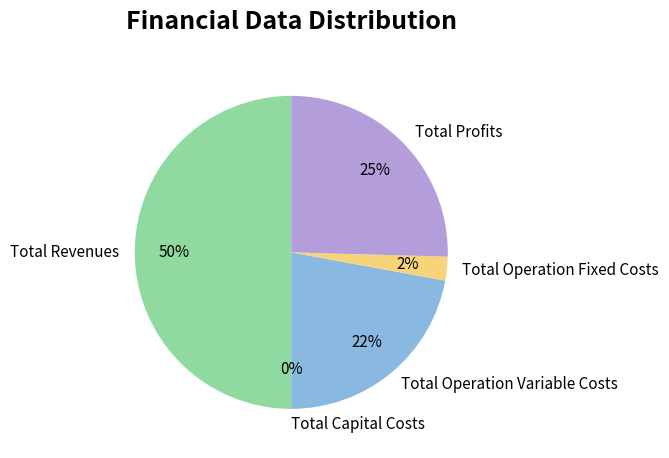

To the nearest percent, what percentage of the pie is Total Operation Variable Costs?

22%